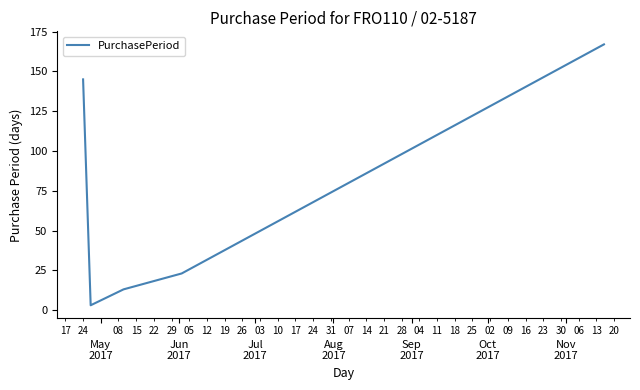

What is the difference between the second highest and minimum values?

142